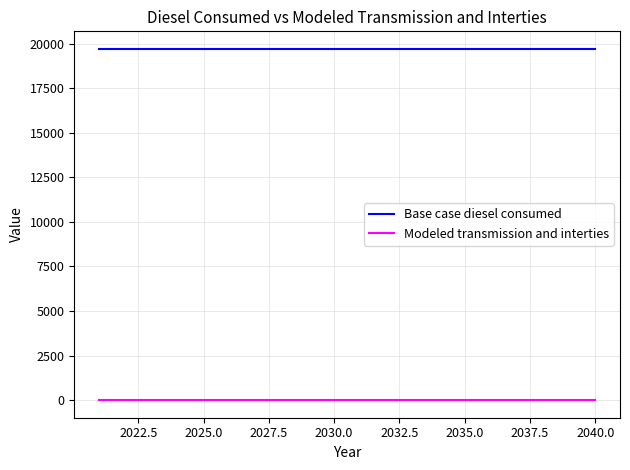

What is the maximum value shown in the chart?

19698.4